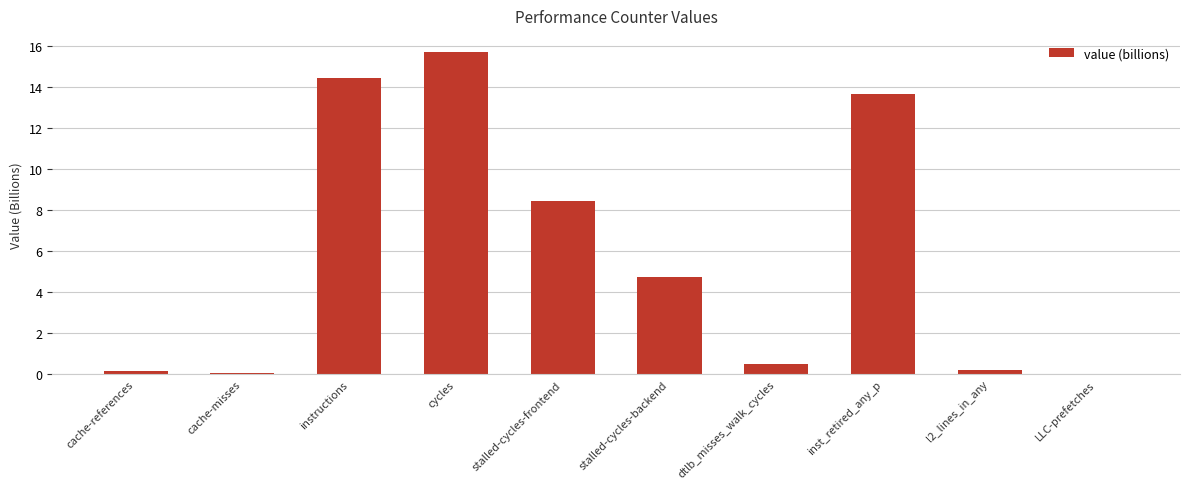

Are the bars horizontal?

No